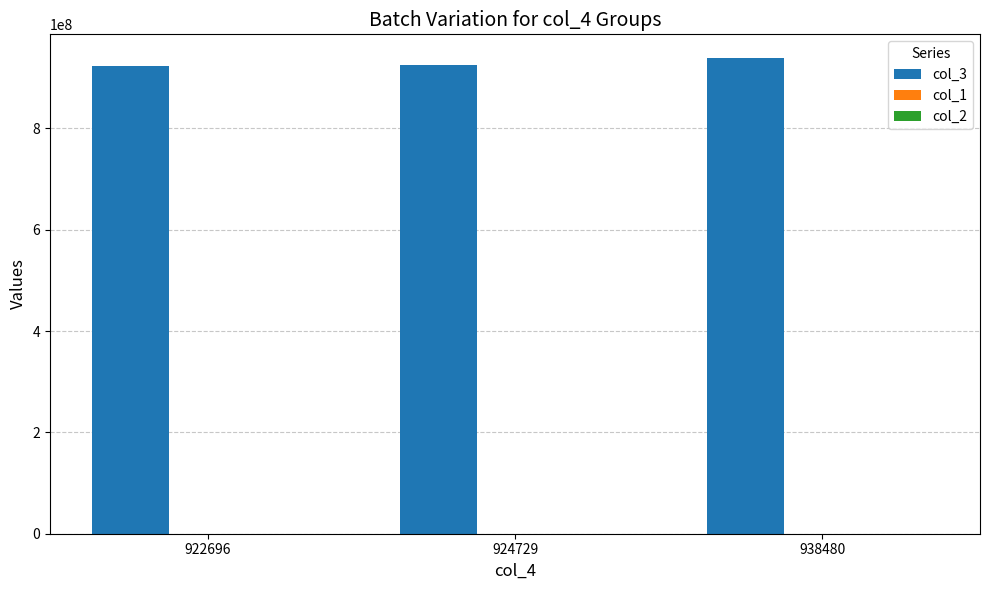

The value of col_3 at 922696 is 922696342. True or false?

True